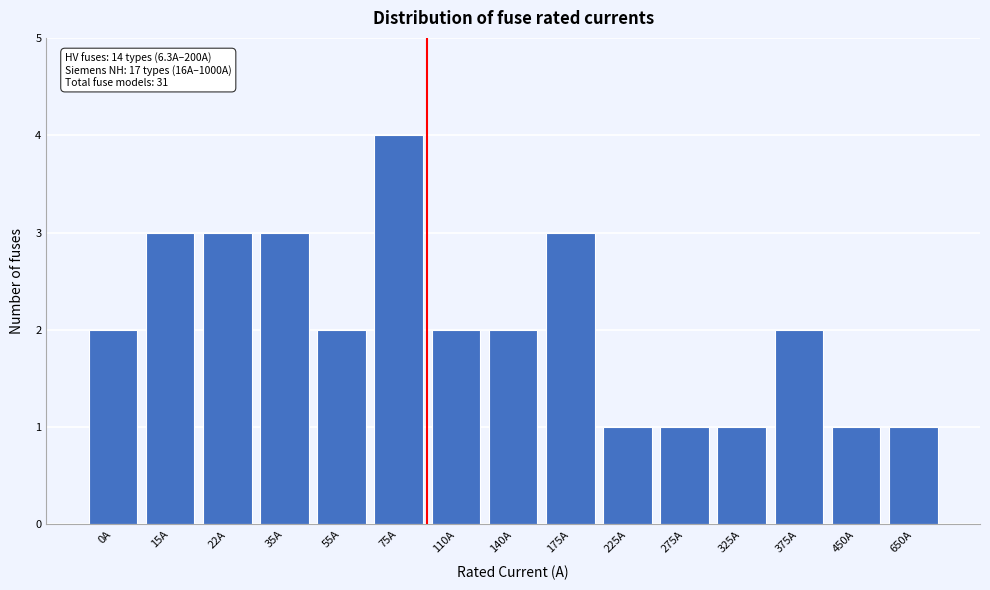

Reading right to left, what are all the values shown in this chart?

650A=1	450A=1	375A=2	325A=1	275A=1	225A=1	175A=3	140A=2	110A=2	75A=4	55A=2	35A=3	22A=3	15A=3	0A=2